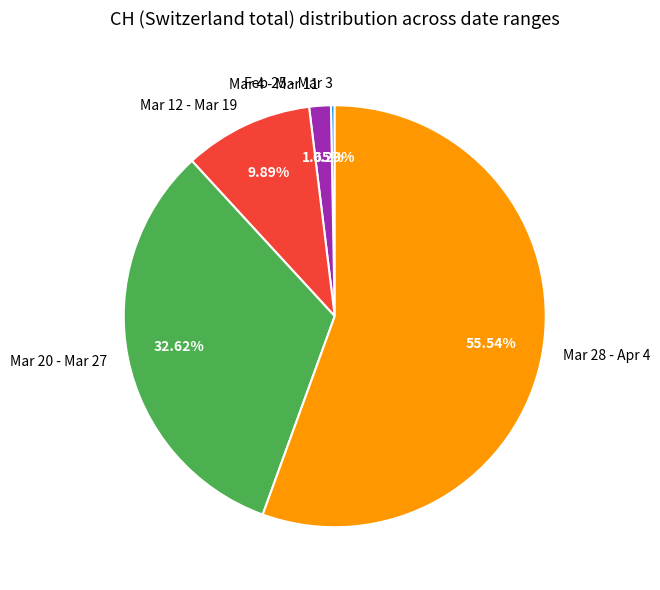

Do Mar 20 - Mar 27 and Feb 25 - Mar 3 together represent more than half of the pie?

No